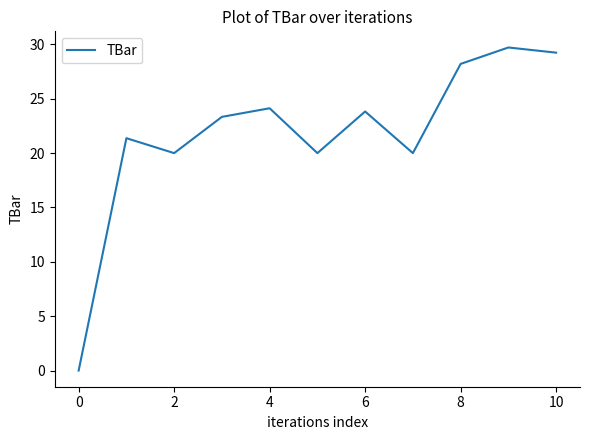

What is the greatest value displayed?

29.7